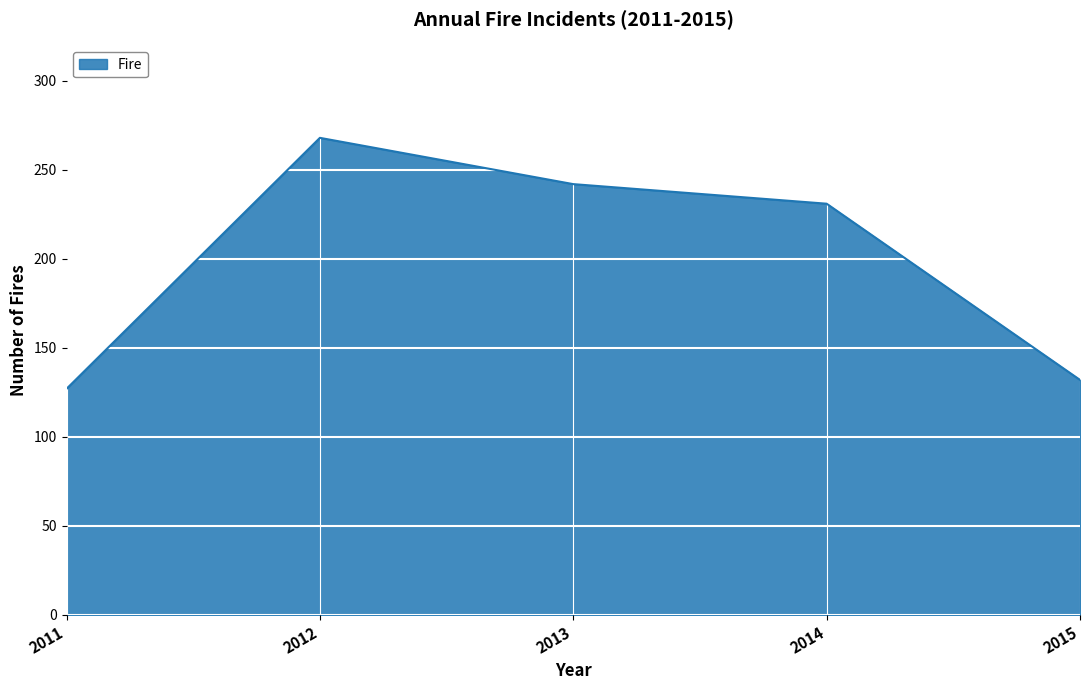

How many lines are shown in the chart?

1